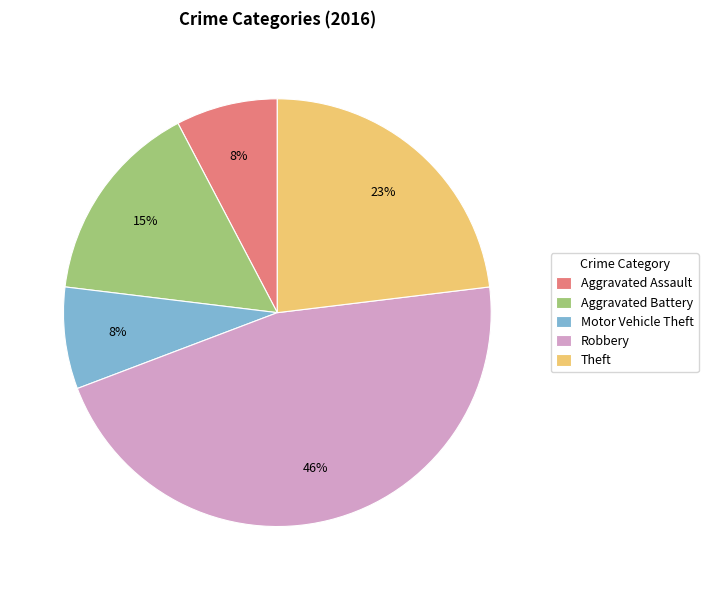

Which category has the biggest portion of the pie?

Robbery